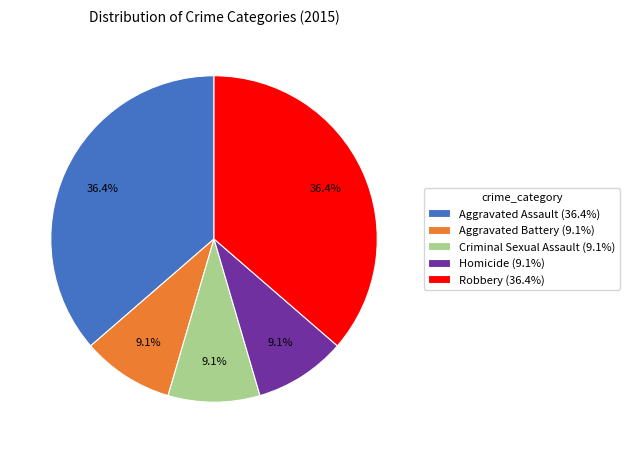

What percentage is the Homicide slice, to the nearest percent?

9%